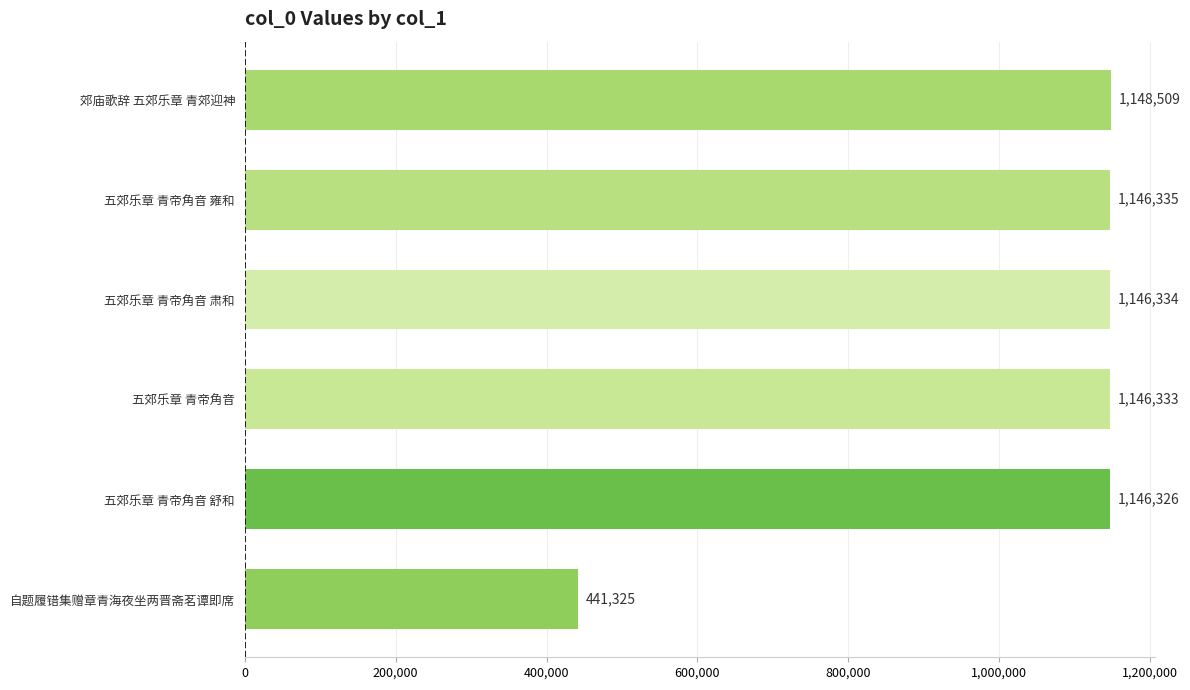

Reading top to bottom, what are all the values shown in this chart?

1148509	1146335	1146334	1146333	1146326	441325